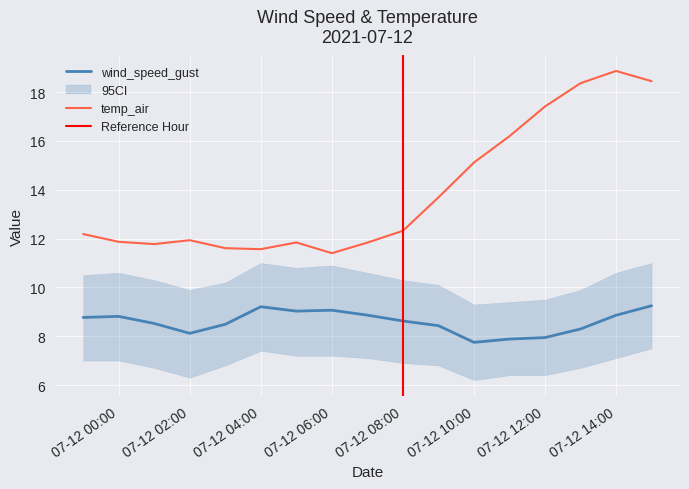

True or false: wind_speed_gust has a value of 15.2 at 07-12 08:00.

False